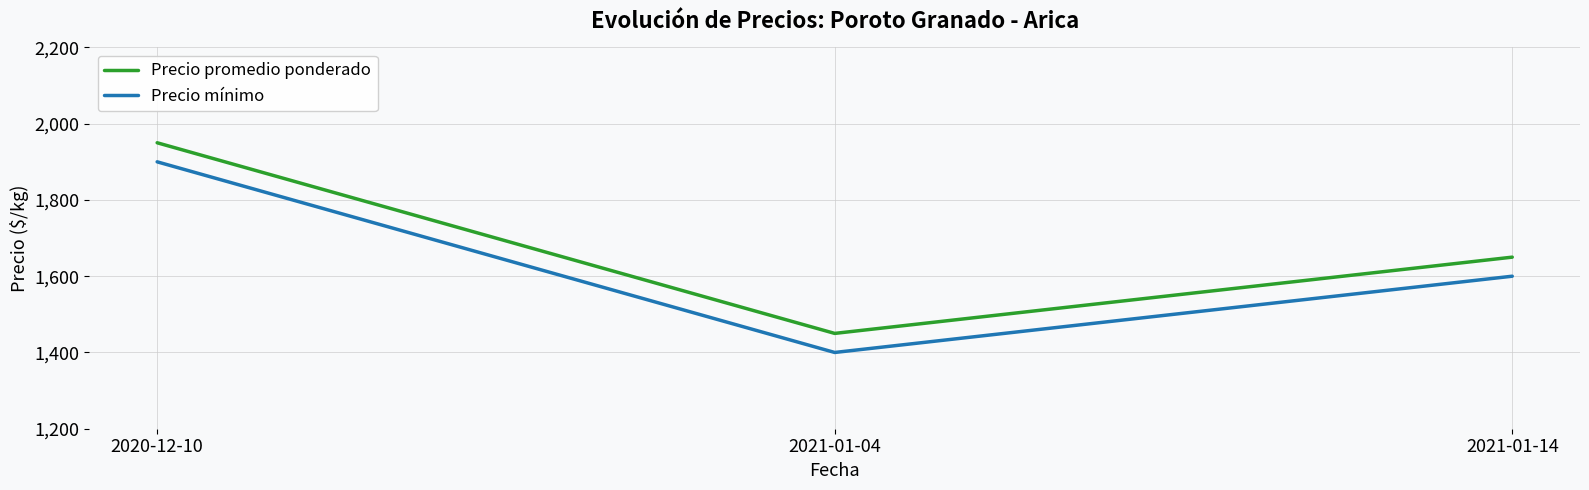

Reading right to left, what are all the values shown in this chart?

Precio promedio ponderado: 1650	1450	1950
Precio mínimo: 1600	1400	1900